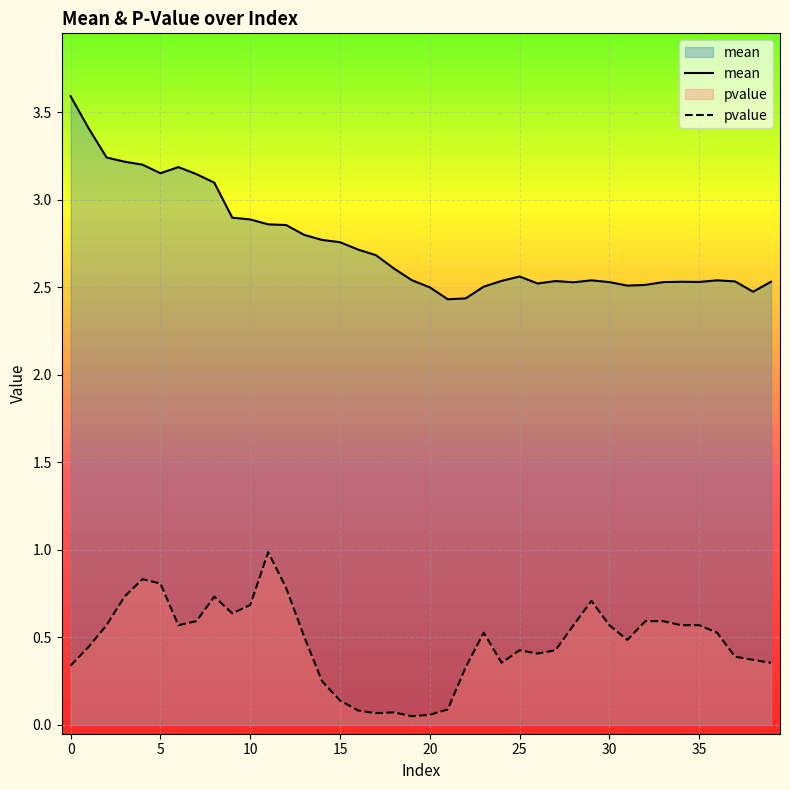

How many interior local valleys does the mean series have?

7